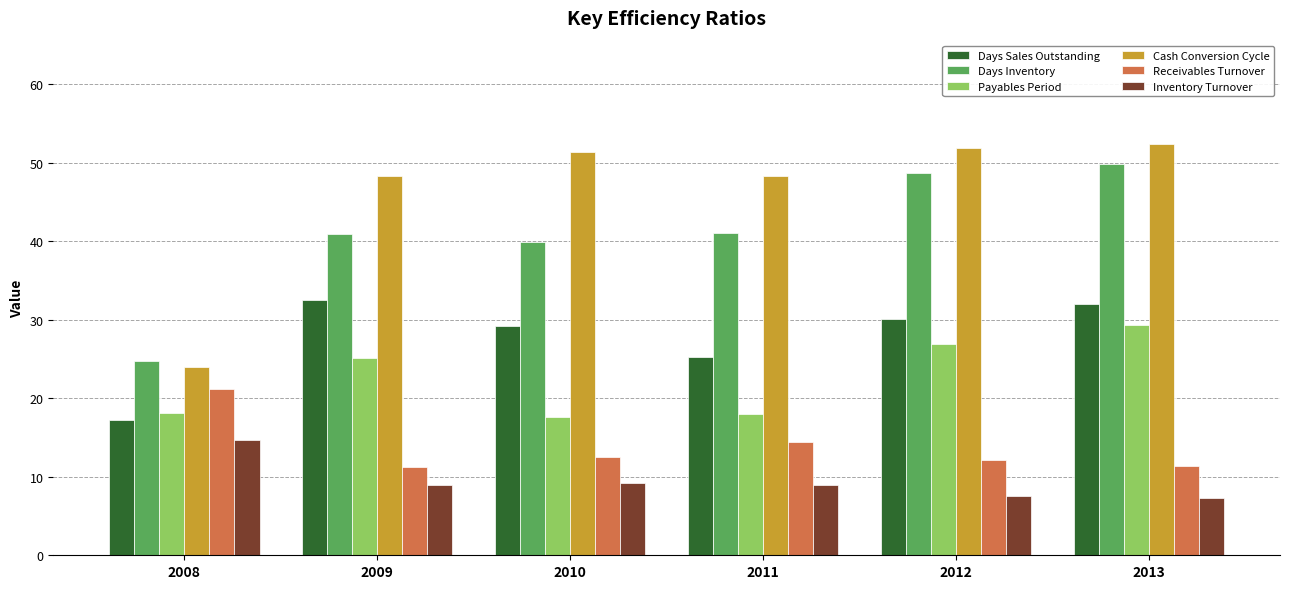

Which series has the widest spread of values?

Cash Conversion Cycle